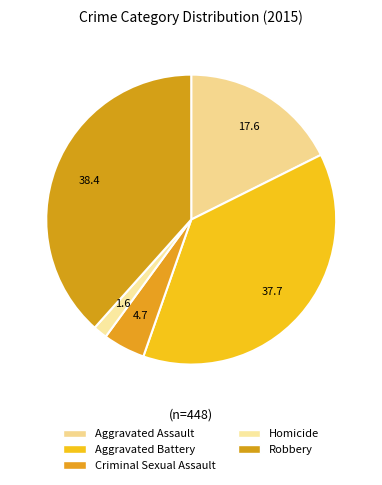

Which category has the smallest portion of the pie?

Homicide